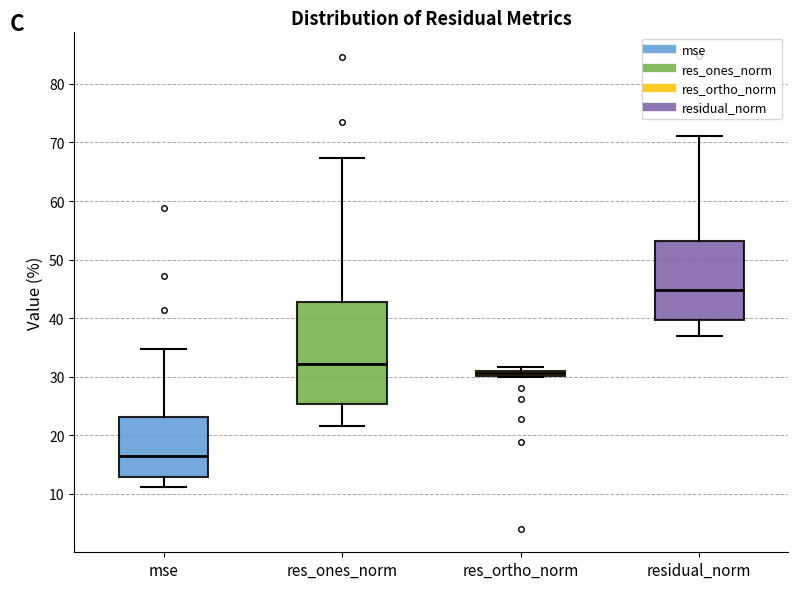

Comparing the boxes themselves (not the whiskers), which one is the tallest?

res_ones_norm